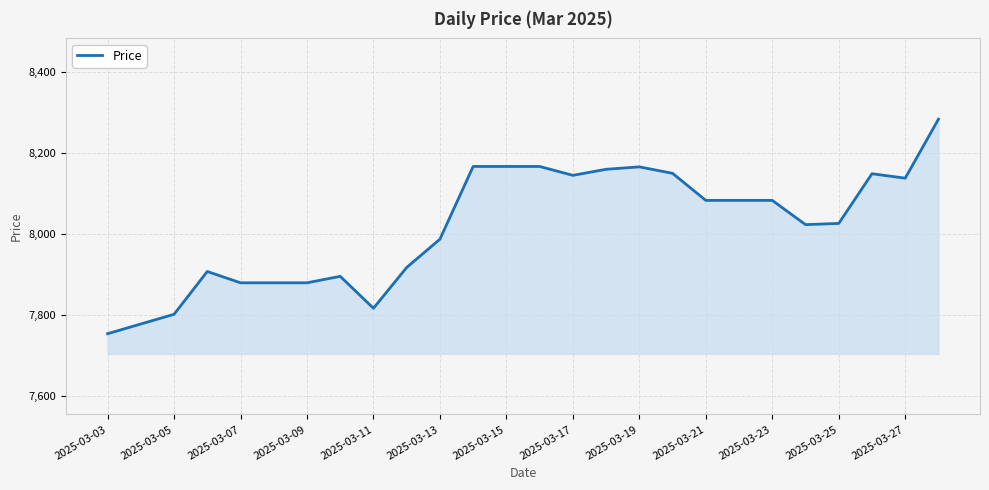

What is the minimum value shown in the chart?

7753